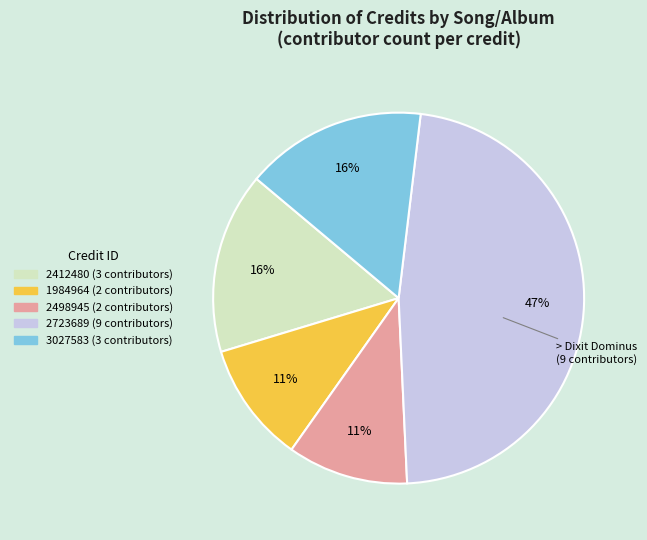

Which category has the biggest portion of the pie?

2723689